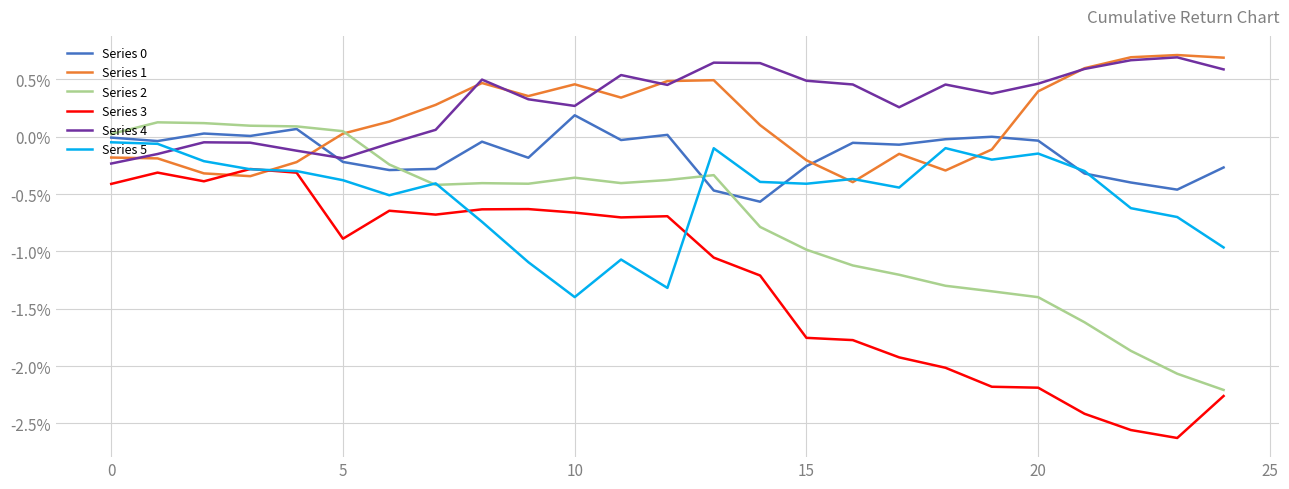

Does the chart display data point markers on the line(s)?

No